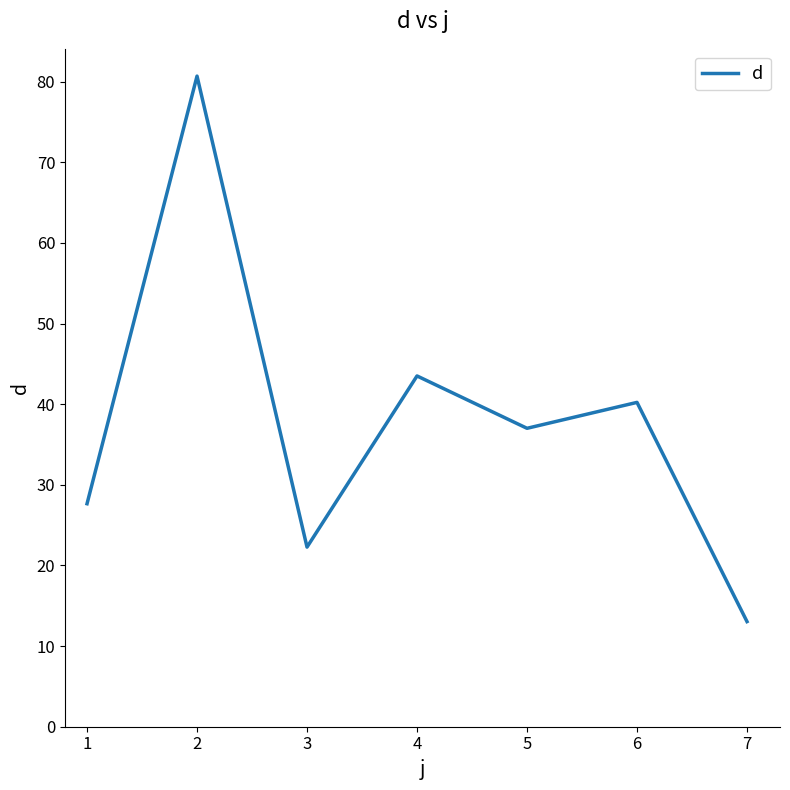

Between 5 and 6, which is larger?

6